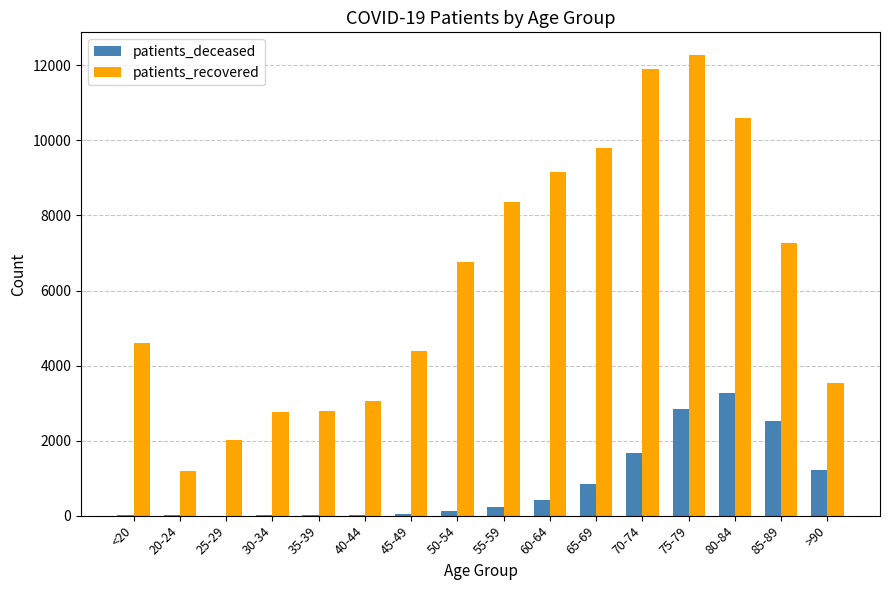

The value of patients_recovered at >90 is 3533. True or false?

True